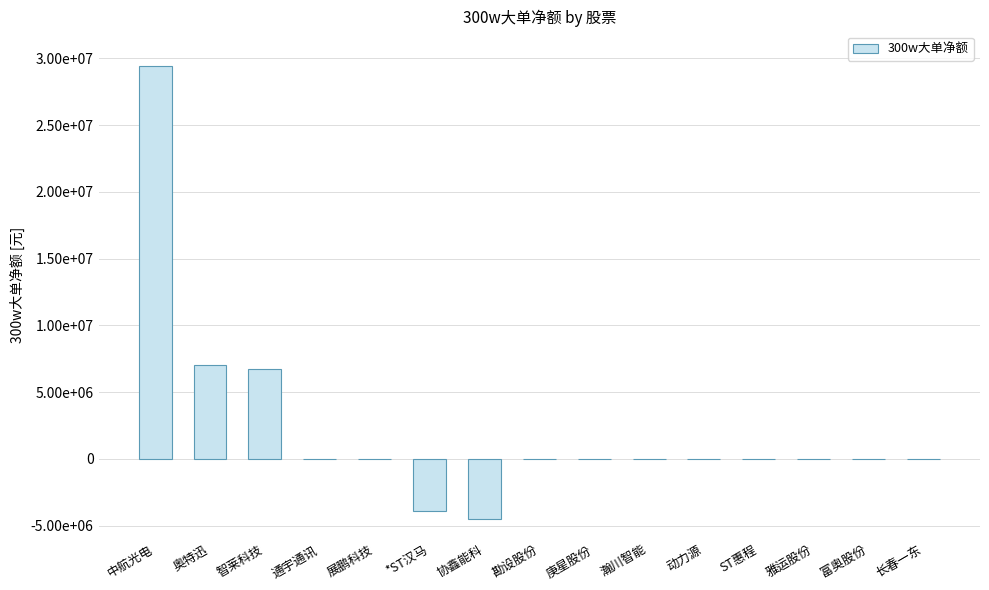

At which label is the value closest to 12465202?

奥特迅